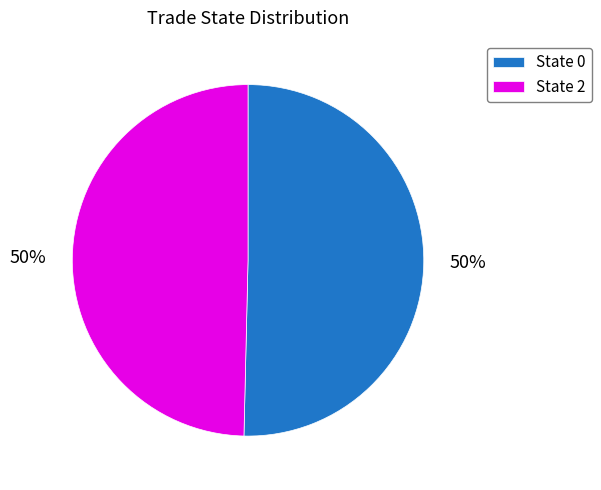

The State 0 slice represents 39% of the pie. True or false?

False